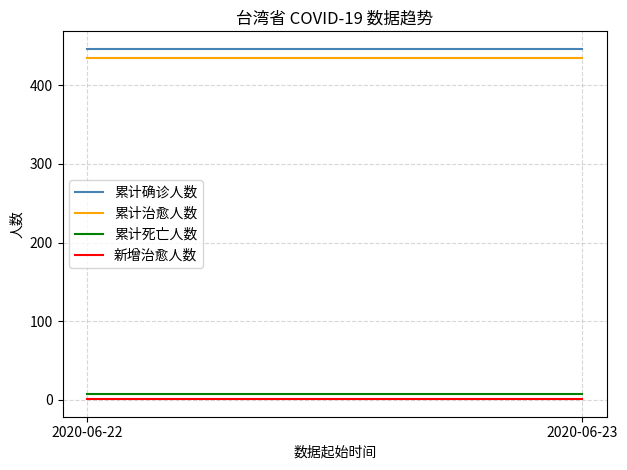

What is the value of the 累计治愈人数 point at the 1st from the left?

435